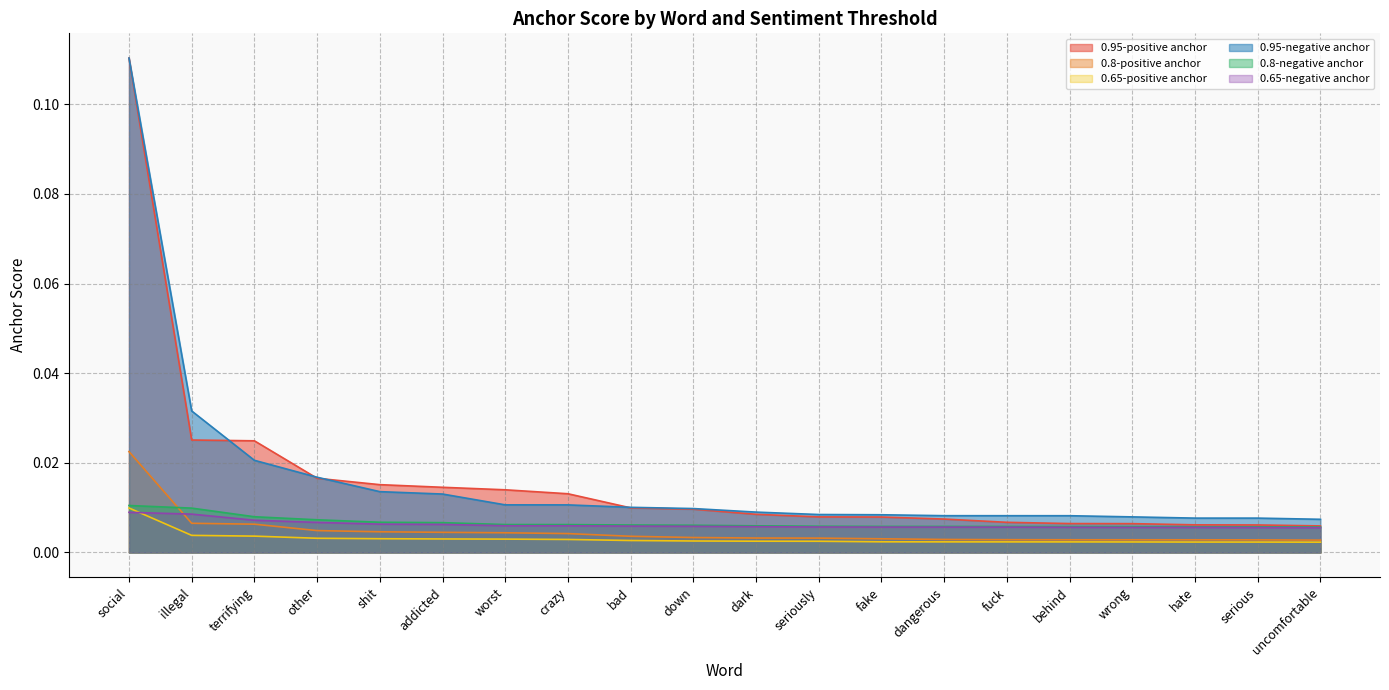

The 0.65-negative anchor series shows 0.0 at serious. True or false?

False